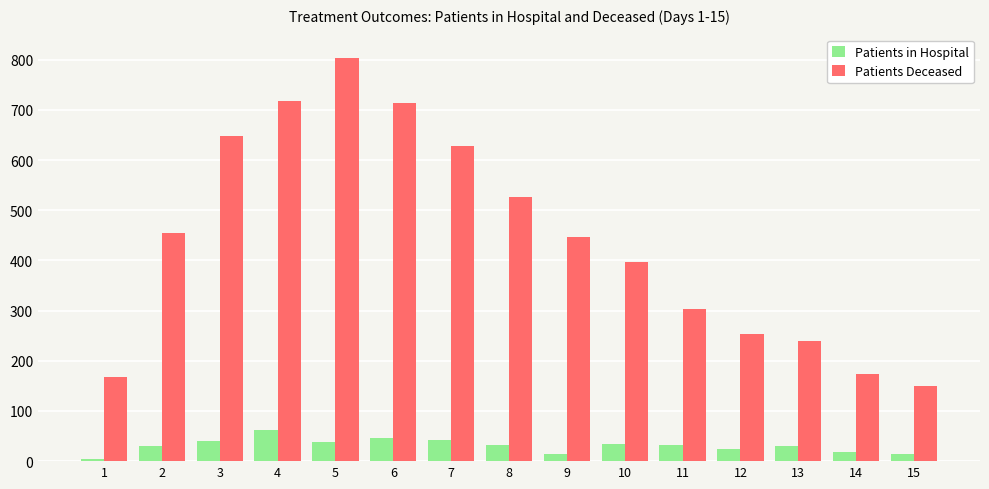

What is the difference between the Patients Deceased values at 13 and 1?

72